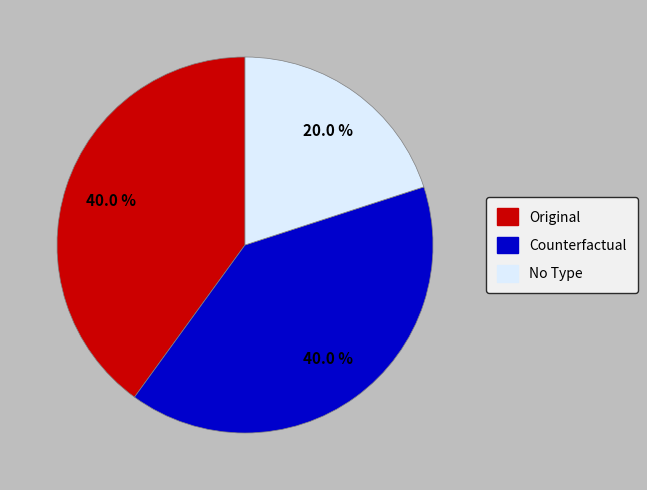

Is there any slice that represents more than half of the pie?

No